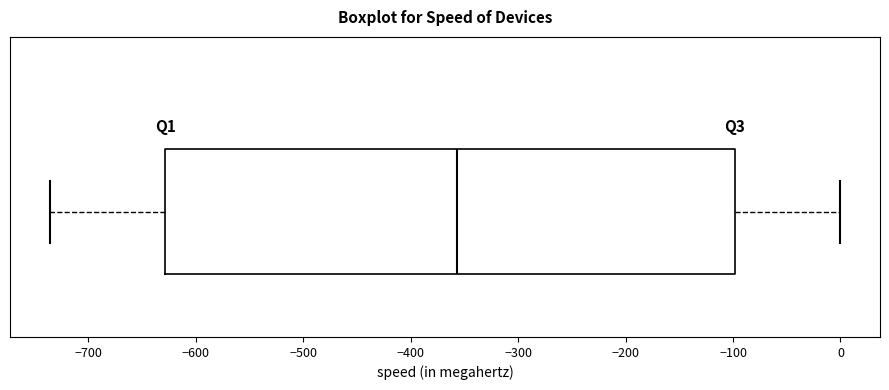

Transcribe this box plot: give where the median line is, the range the box spans, and where the two whiskers end, as read against the x-axis. The values are not printed on the chart, so give them approximately, as read against the axis.

median -360, box -630 to -100, whiskers -740 to 0